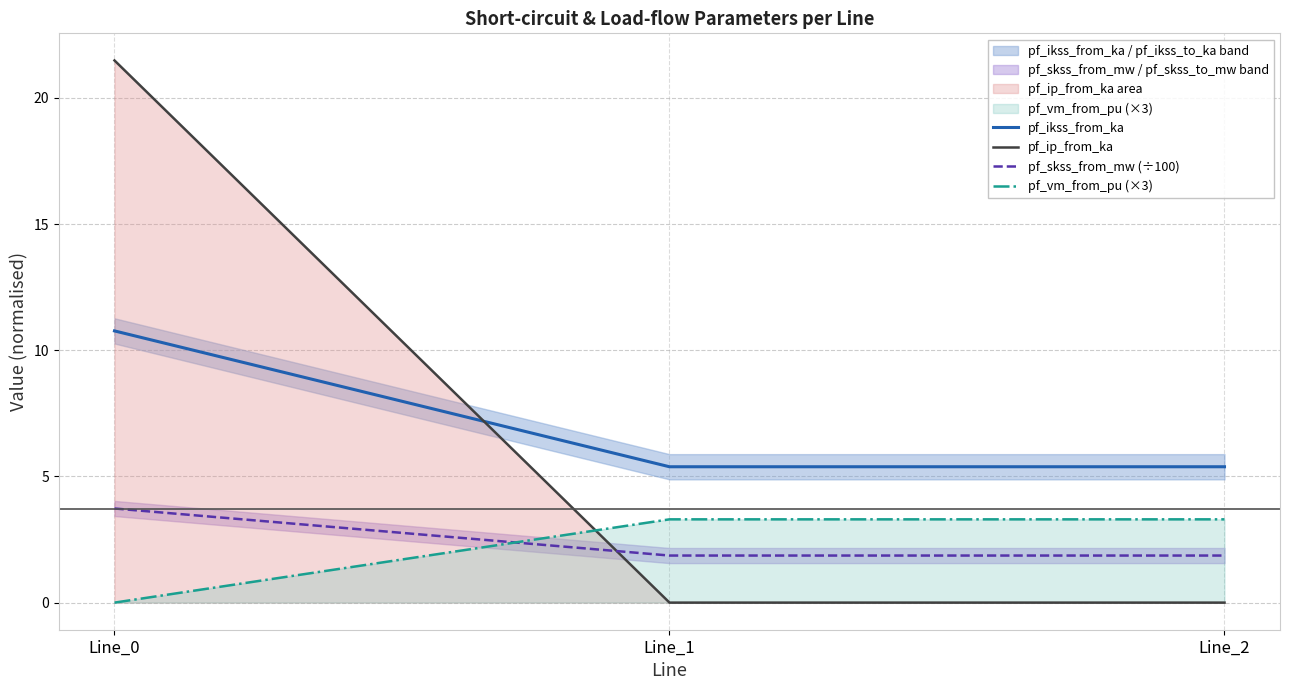

At which label does pf_ip_from_ka reach its minimum?

Line_1